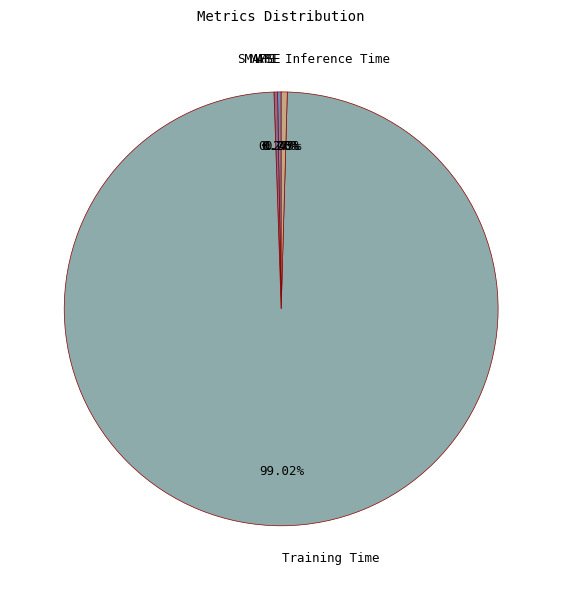

Does Training Time represent more than half of the total?

Yes